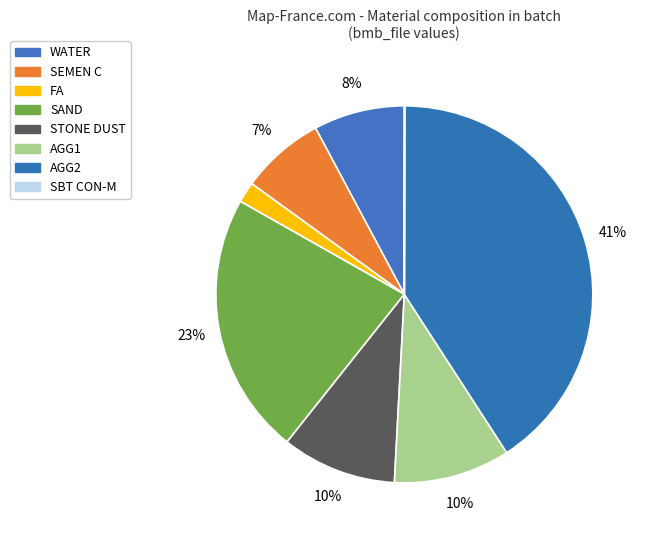

What percentage is the SAND slice, to the nearest percent?

23%